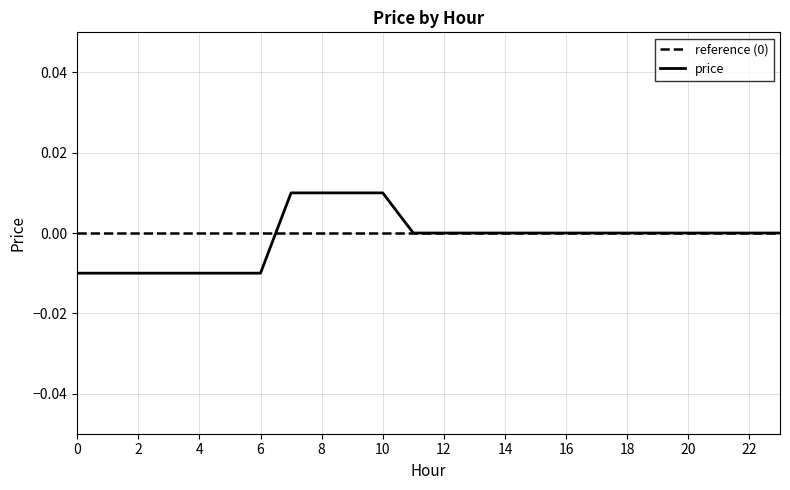

Count the number of data series in this chart.

2